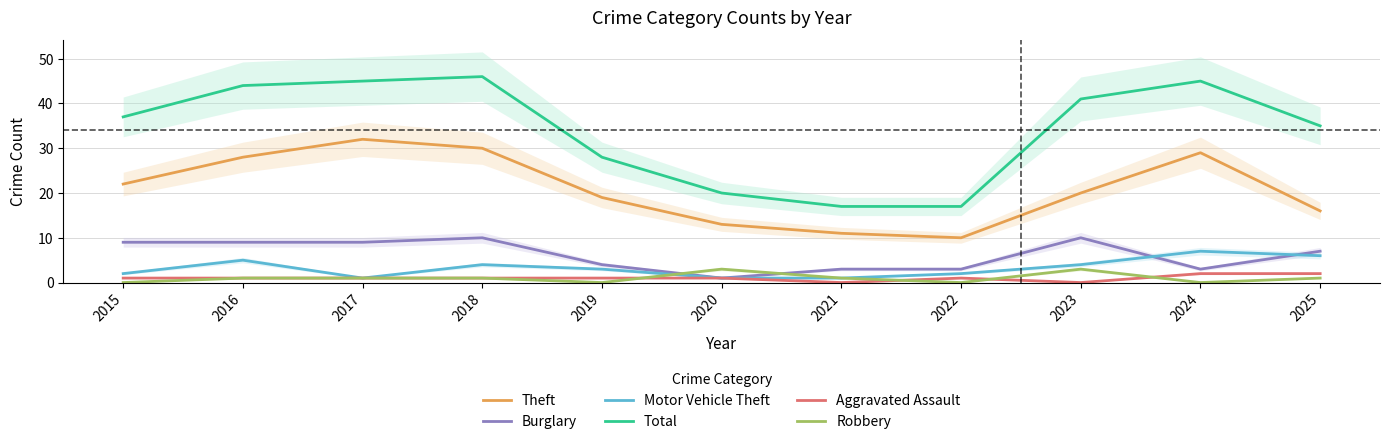

The Motor Vehicle Theft series shows 4 at 2024. True or false?

False